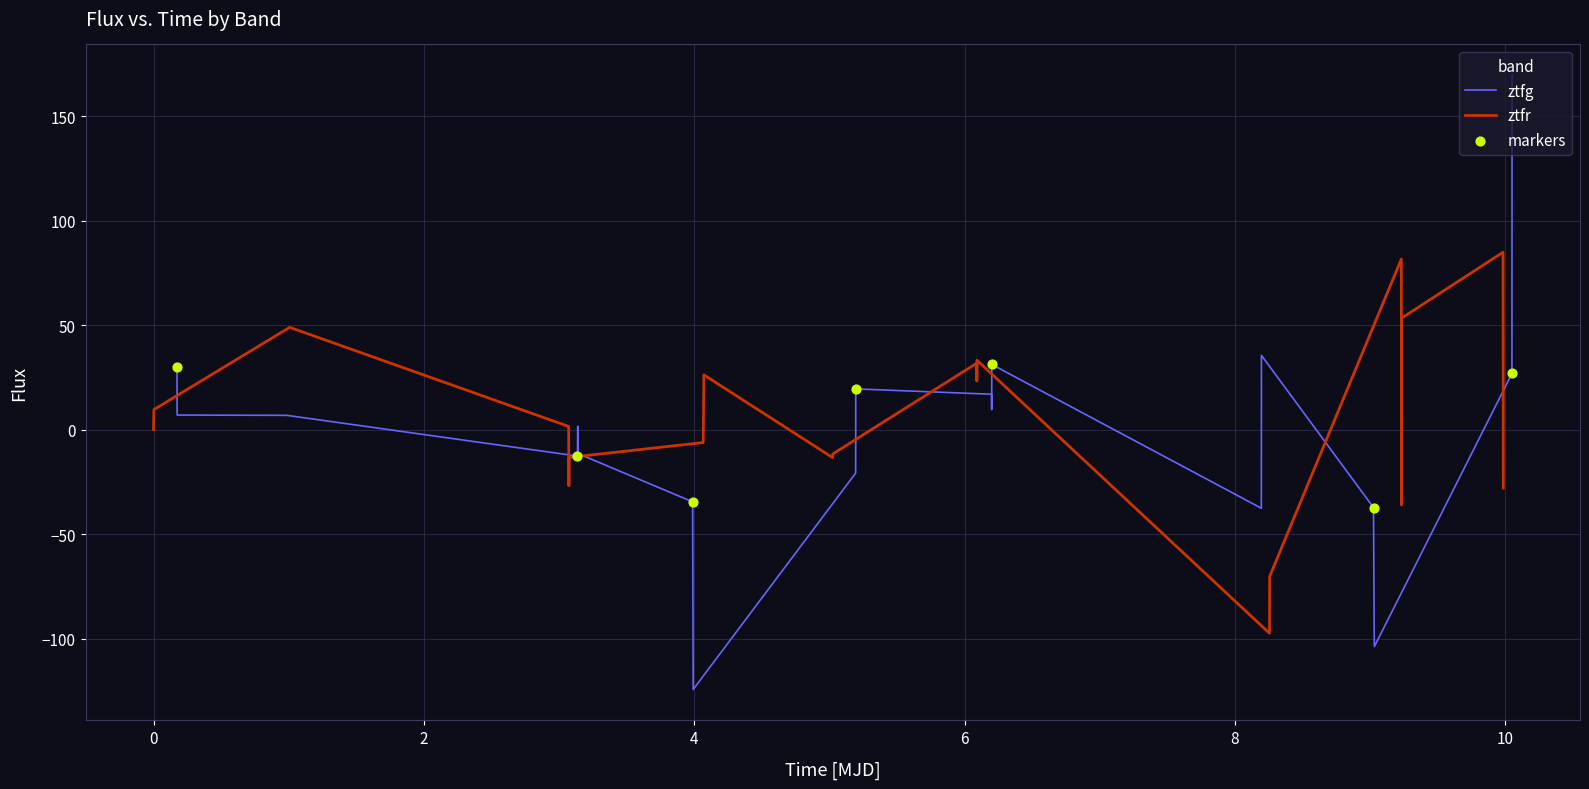

What is the maximum value for ztfg?

169.7